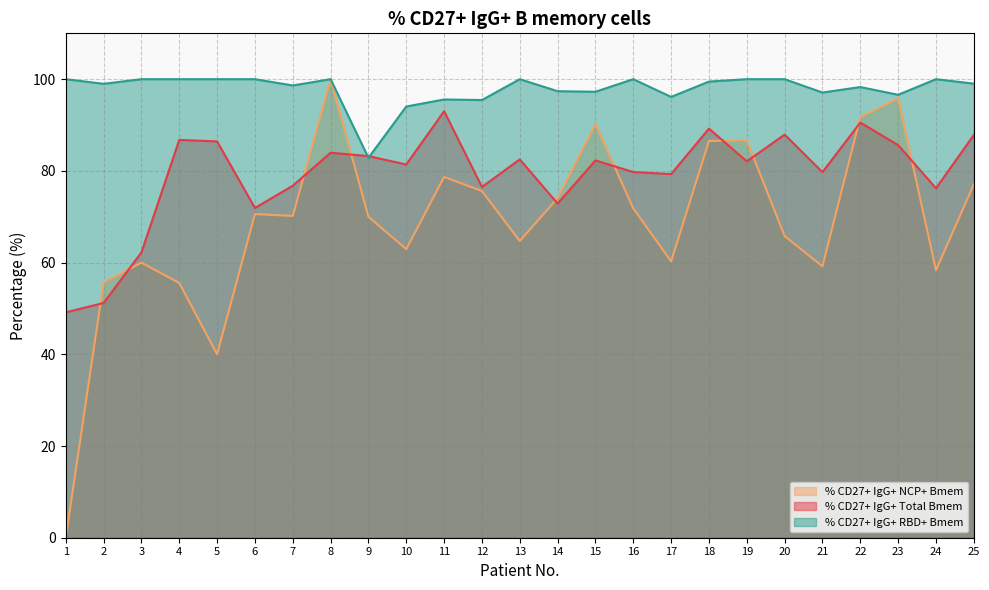

Rank the series by their maximum value, from highest to lowest.

% CD27+ IgG+ NCP+ Bmem, % CD27+ IgG+ RBD+ Bmem, % CD27+ IgG+ Total Bmem